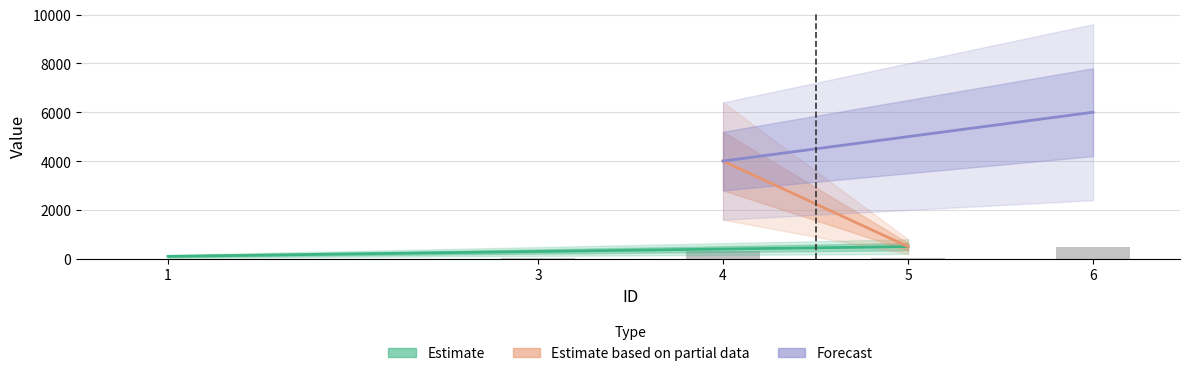

What is the change in value from 3 to 6?

+456.2